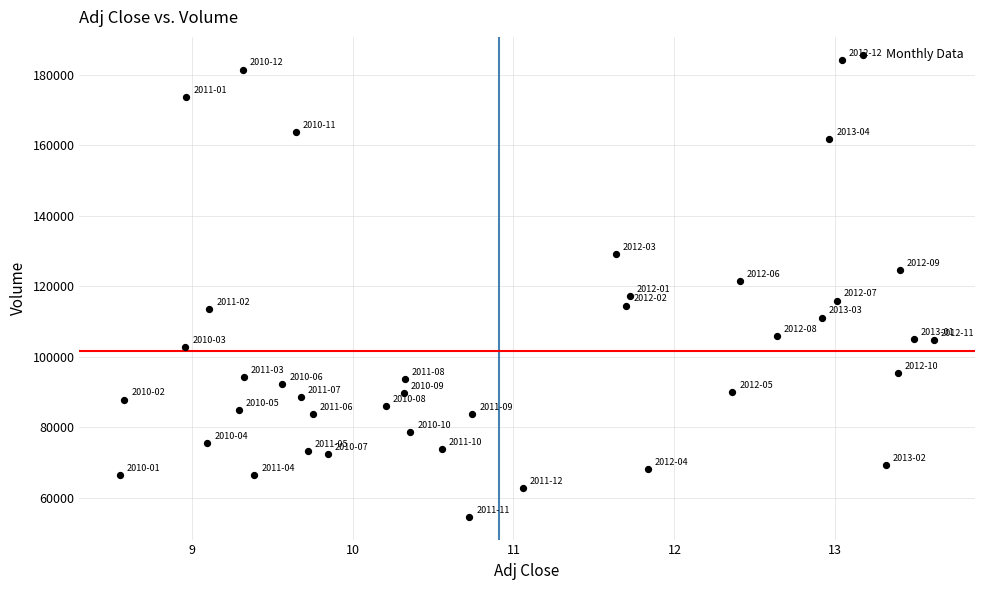

What is the range of Y values (max minus min)?

129600